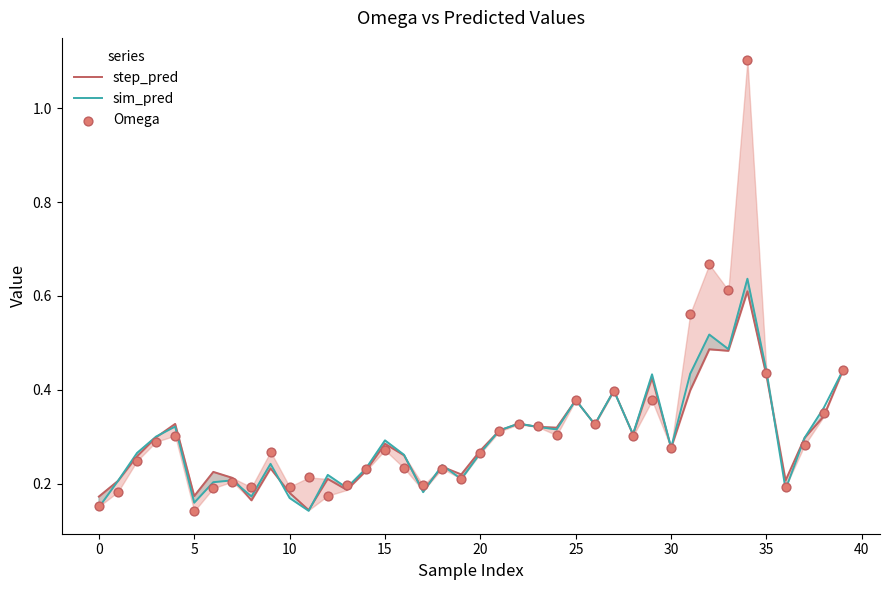

Which series has the largest total across all categories?

Omega